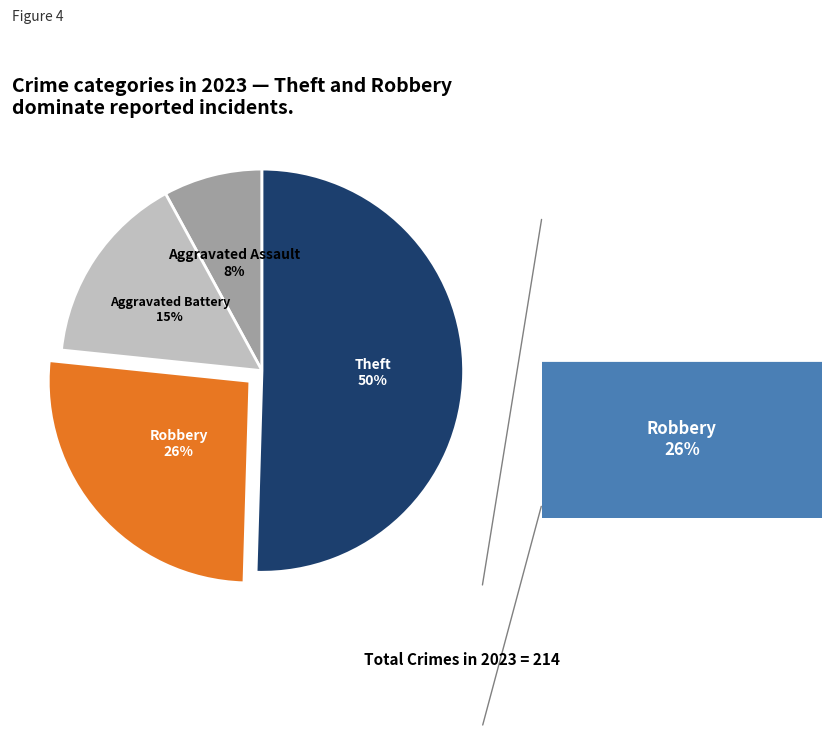

Is there a majority slice in this chart?

Yes